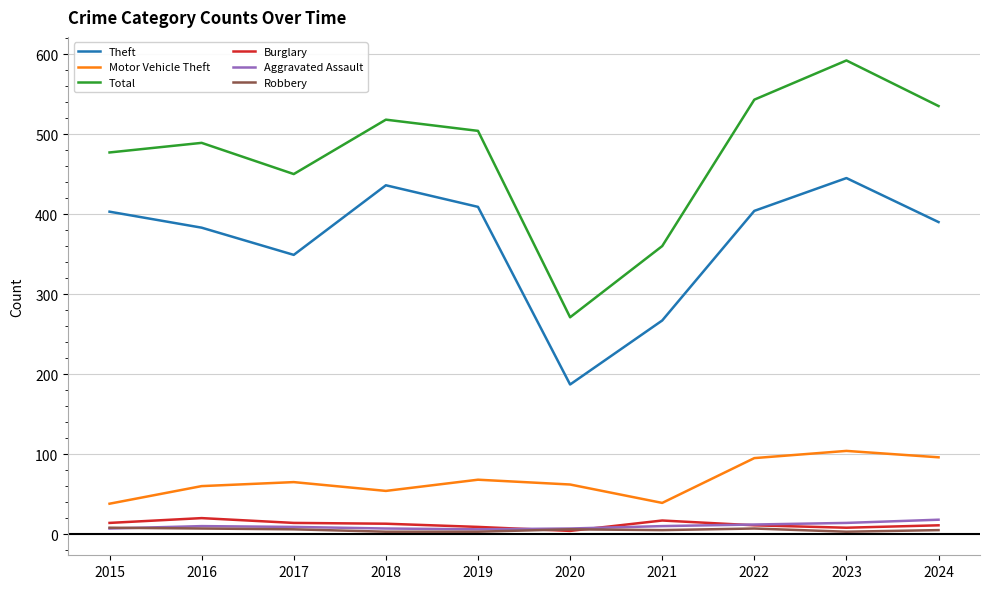

Is it true that Total equals 762 at 2015?

False